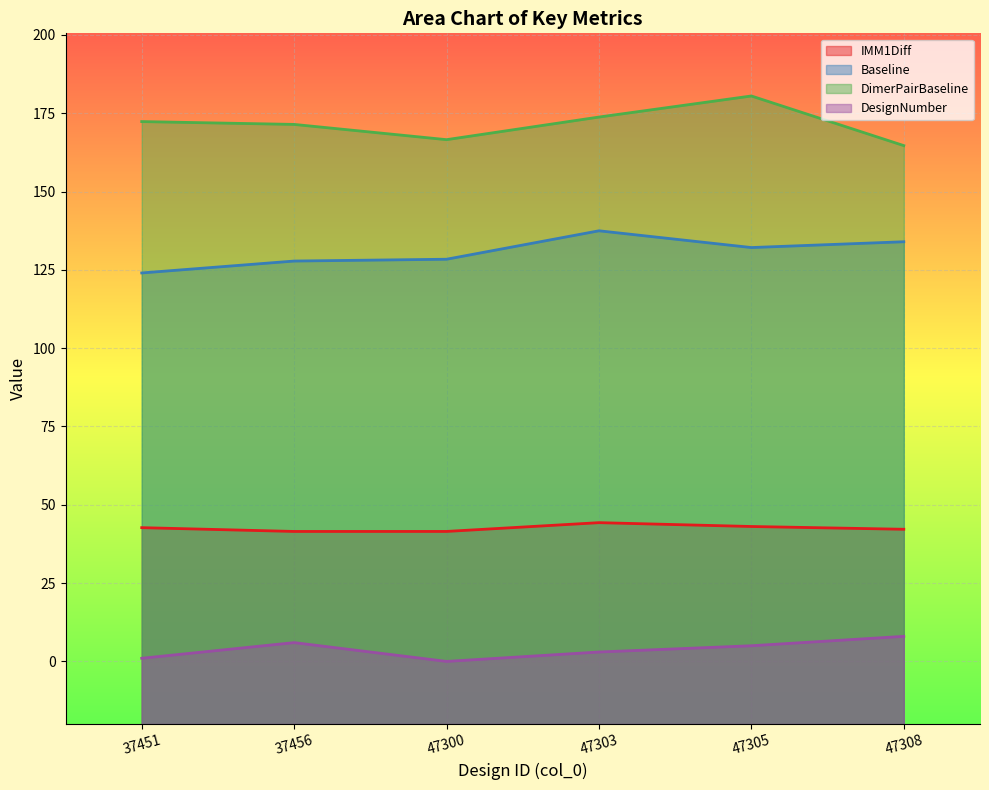

True or false: Baseline has a value of 128.4 at 47300.

True